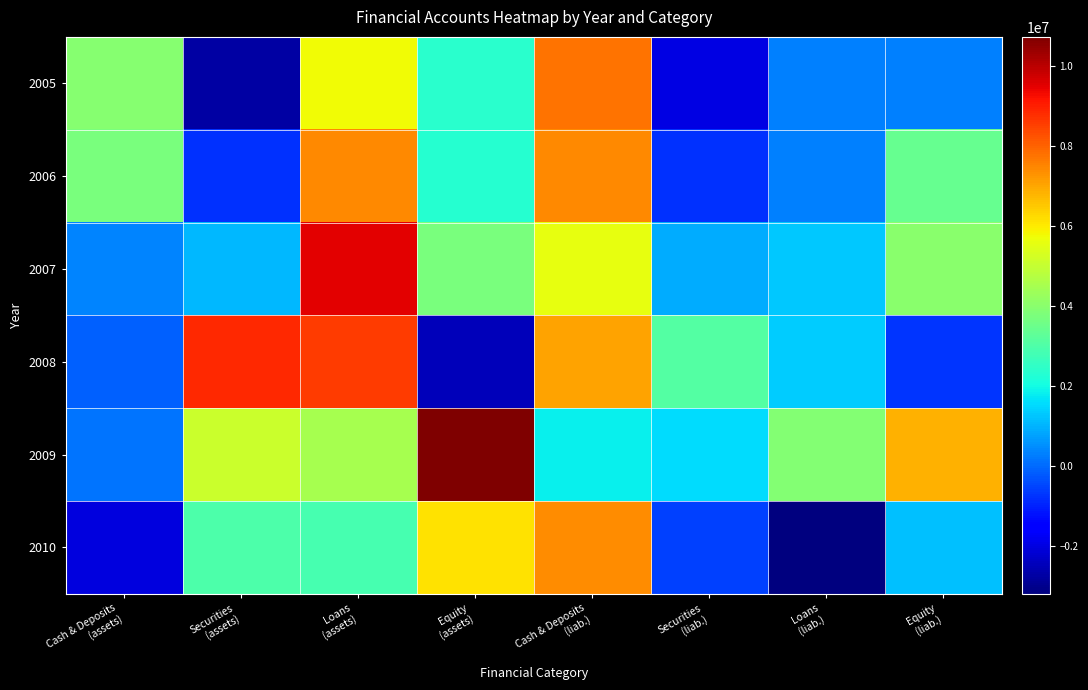

What is the spread (max minus min) of values at Securities
(assets)?

11597312